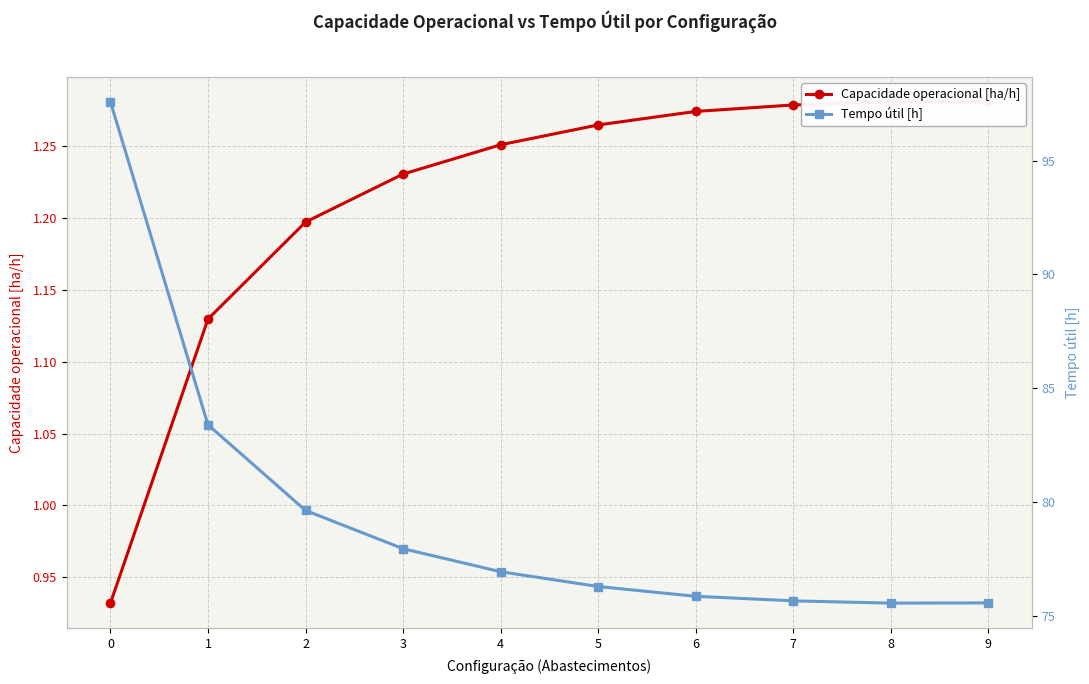

At 3, list the series in order from smallest to largest.

Capacidade operacional [ha/h], Tempo útil [h]